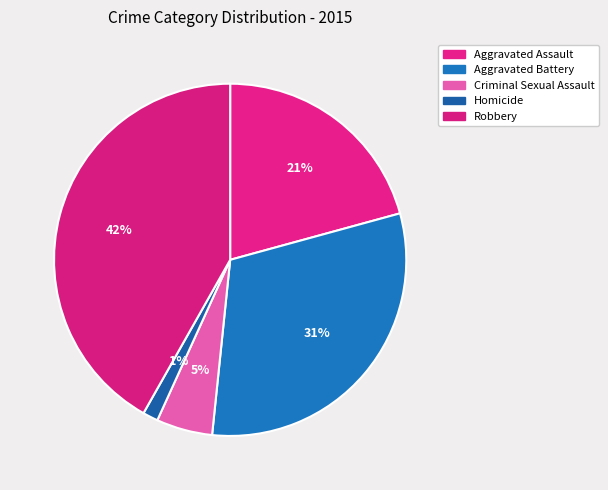

Rank the categories by value from lowest to highest.

Homicide, Criminal Sexual Assault, Aggravated Assault, Aggravated Battery, Robbery